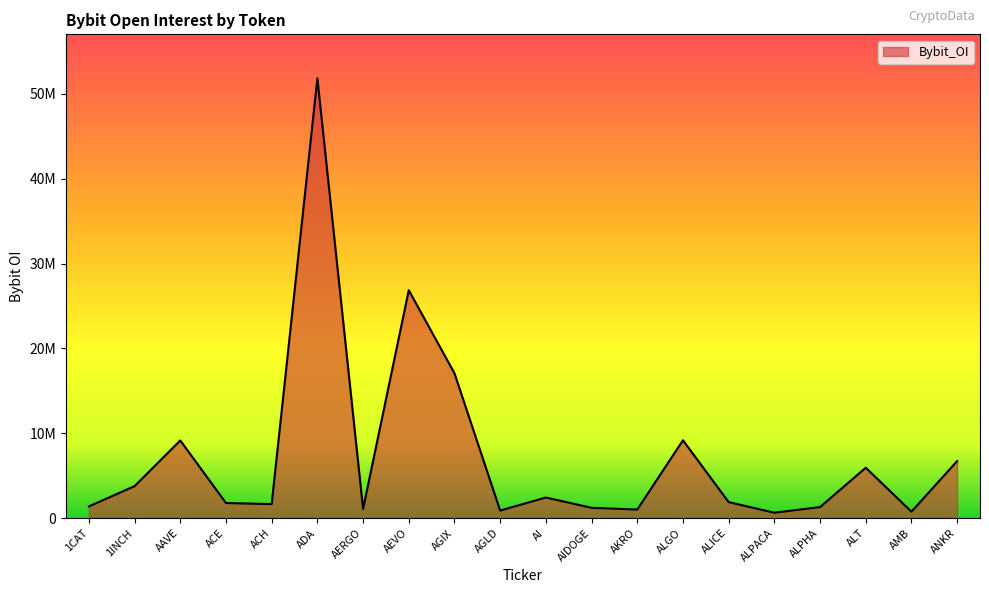

At which label is the value closest to 26238921?

AEVO